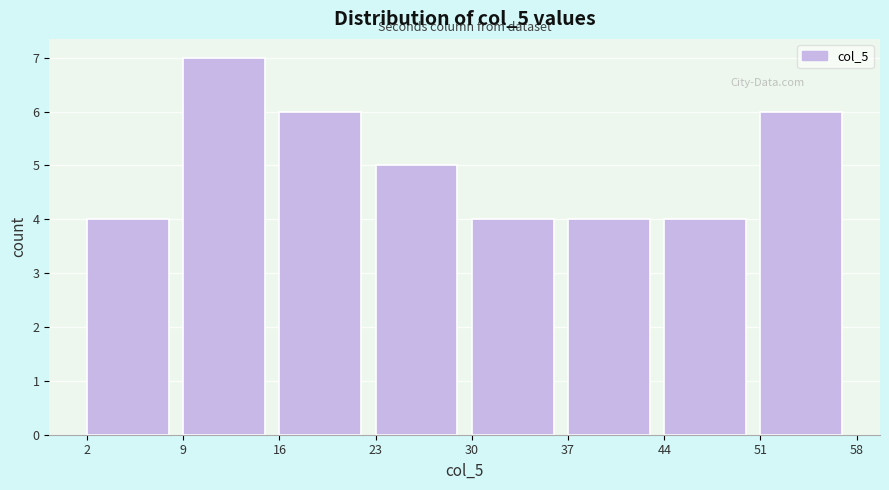

What is the height of the bar covering 30 to 37 on the x-axis? The values are not printed on the chart, so give them approximately, as read against the axis.

4